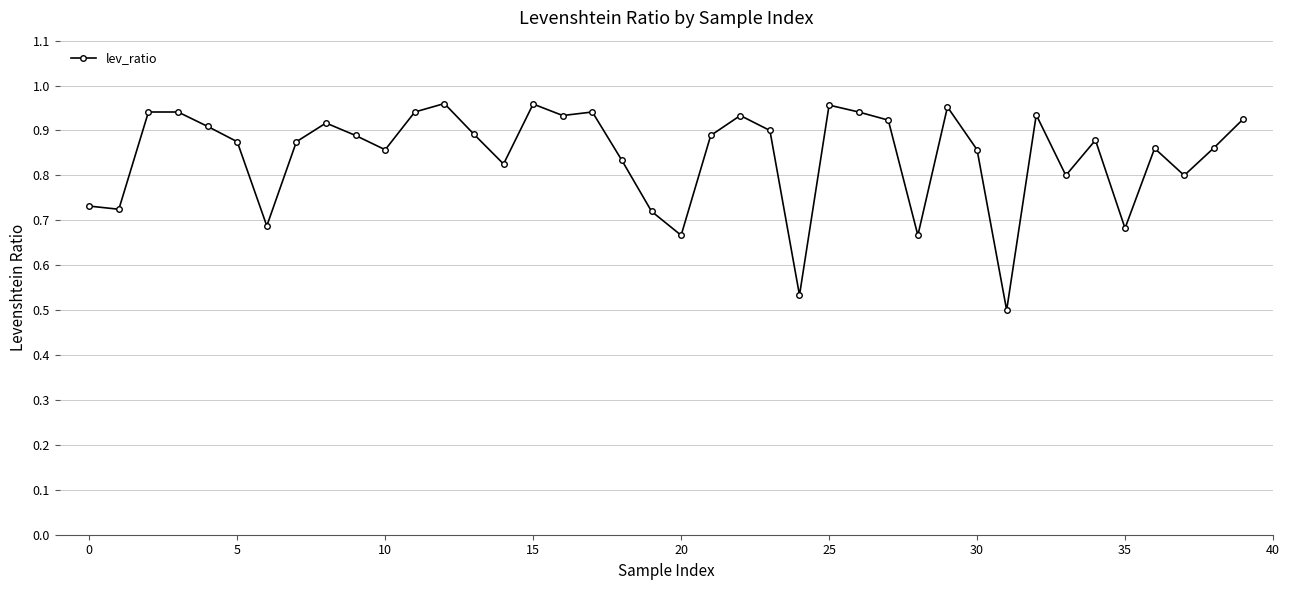

What is the sum of all values?

33.8